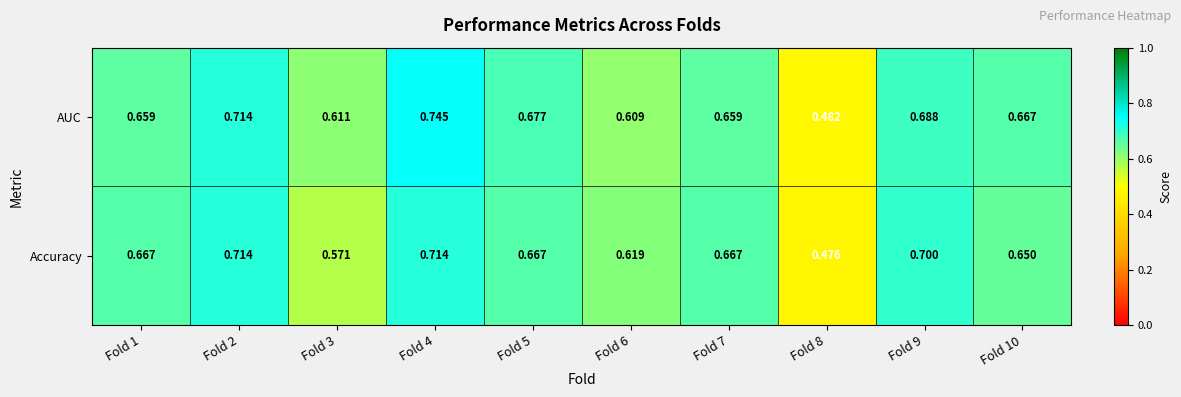

Rank the series by their average value, from lowest to highest.

Accuracy, AUC